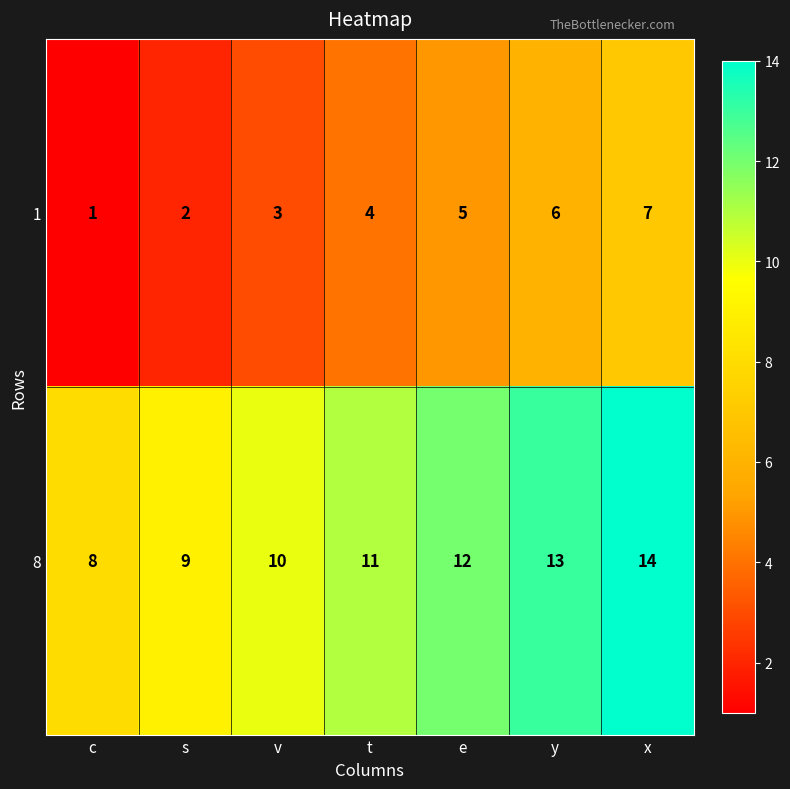

The value of 1 at x is 7. True or false?

True